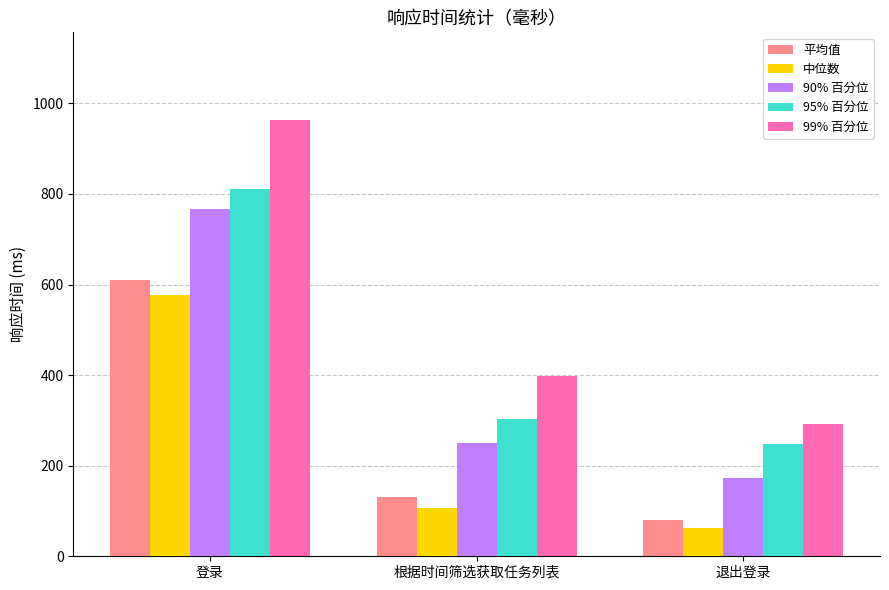

What is the sum of the 平均值 values at 退出登录 and 根据时间筛选获取任务列表?

212